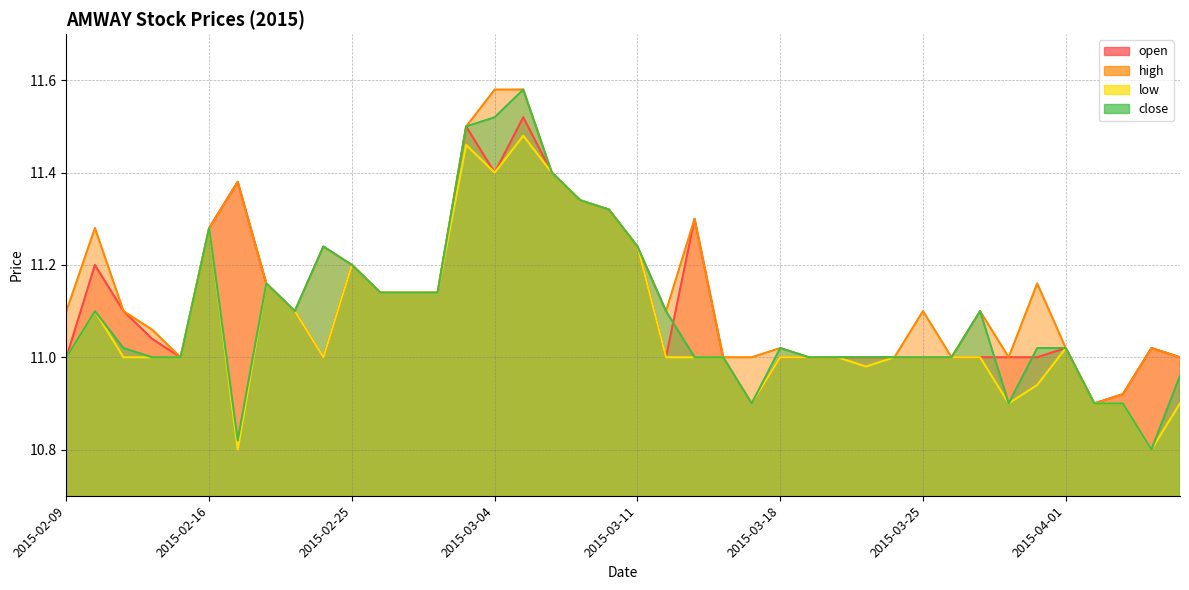

Rank the categories by low value from highest to lowest.

2015-03-05, 2015-03-03, 2015-03-04, 2015-03-06, 2015-03-09, 2015-03-10, 2015-02-16, 2015-03-11, 2015-02-25, 2015-02-18, 2015-02-26, 2015-02-27, 2015-03-02, 2015-02-10, 2015-02-23, 2015-04-01, 2015-02-09, 2015-02-11, 2015-02-12, 2015-02-13, 2015-02-24, 2015-03-12, 2015-03-13, 2015-03-16, 2015-03-18, 2015-03-19, 2015-03-20, 2015-03-24, 2015-03-25, 2015-03-26, 2015-03-27, 2015-03-23, 2015-03-31, 2015-03-17, 2015-03-30, 2015-04-02, 2015-04-03, 2015-04-07, 2015-02-17, 2015-04-06